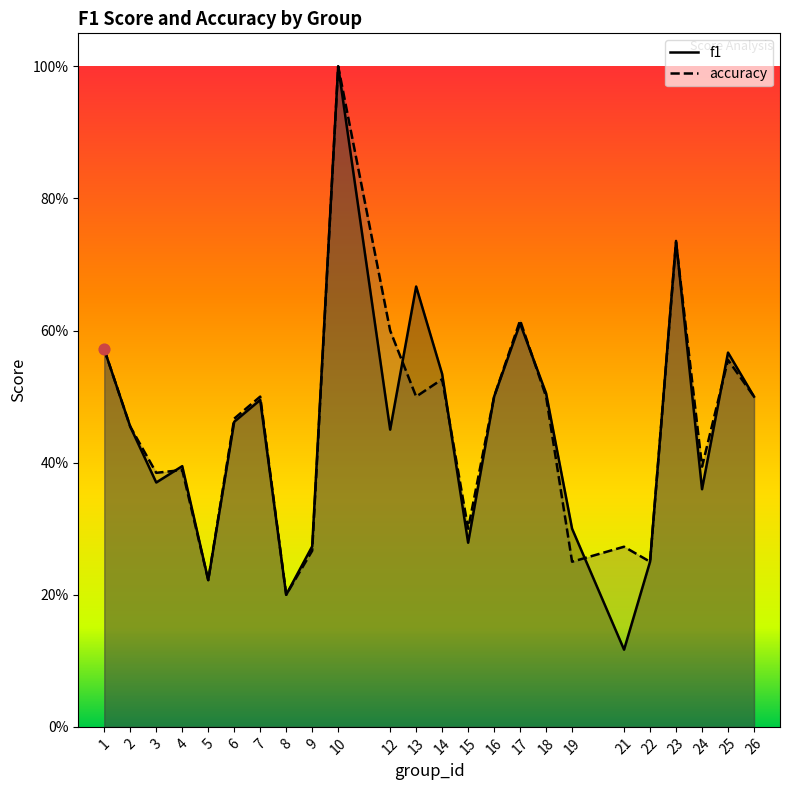

What is the total value across all series at 4?

0.8